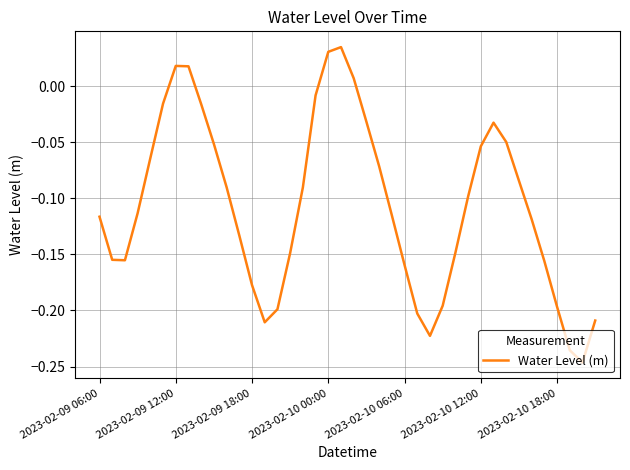

True or false: there are more than 1 points higher than both neighbors.

True